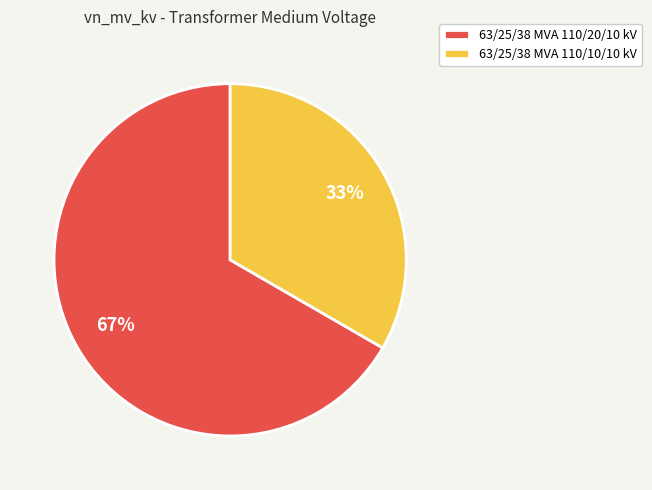

To the nearest percent, what is the average slice percentage?

50%